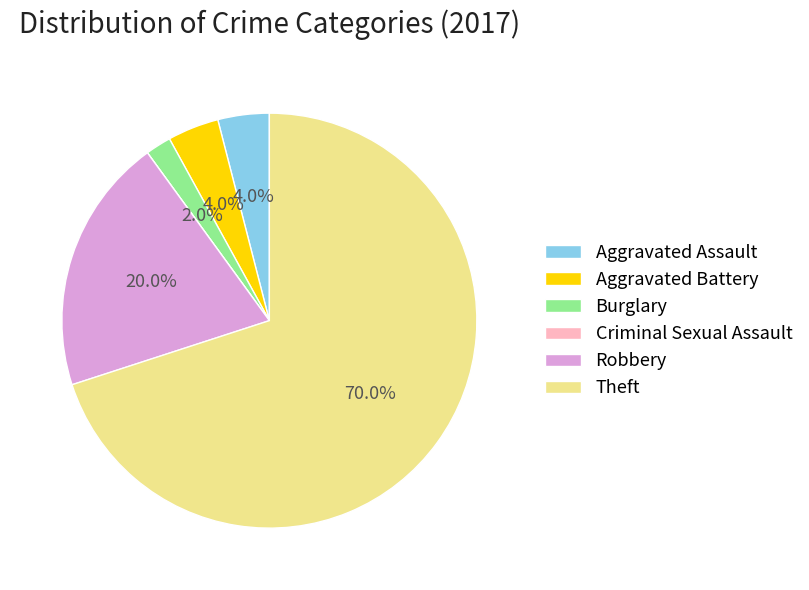

What percentage do Theft and Aggravated Battery together represent?

74.0%